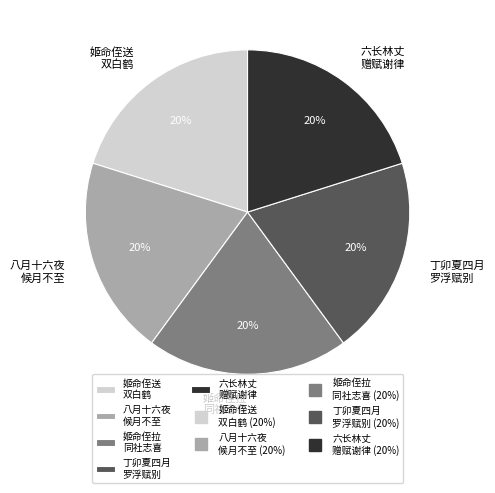

Is there a majority slice in this chart?

No